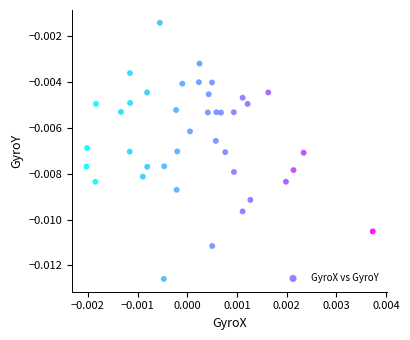

How many points are shown in the scatter plot?

40